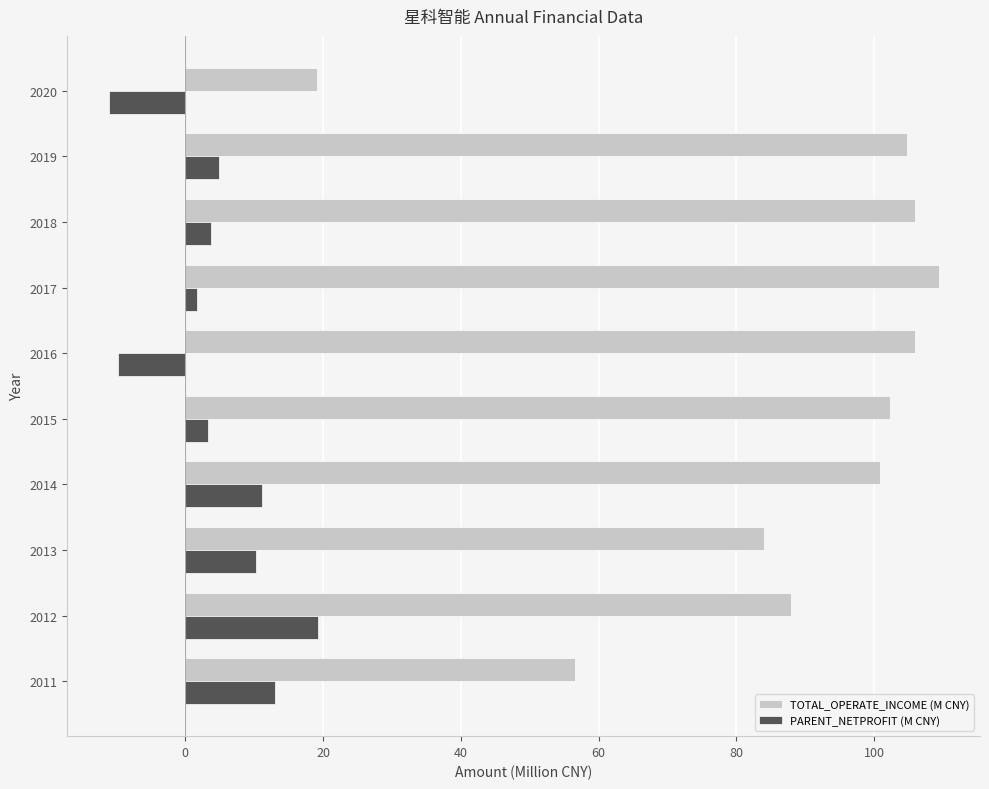

What value does the TOTAL_OPERATE_INCOME (M CNY) series have at 2020?

19.1